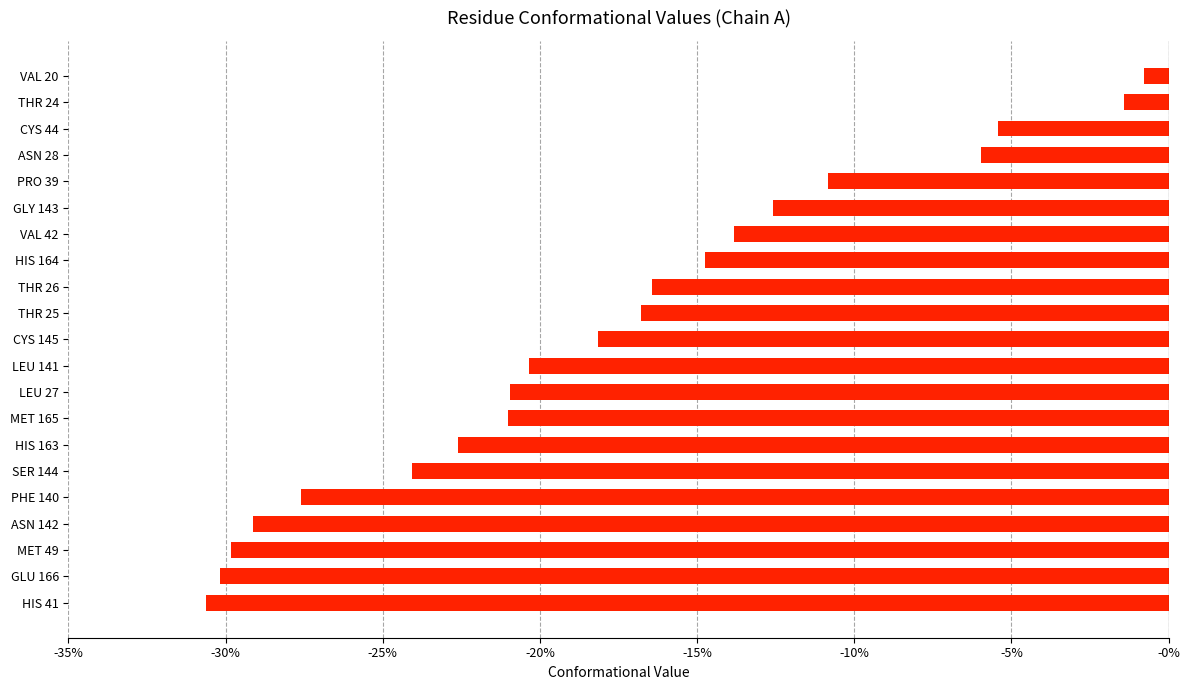

Which label corresponds to the largest value in the chart?

VAL 20